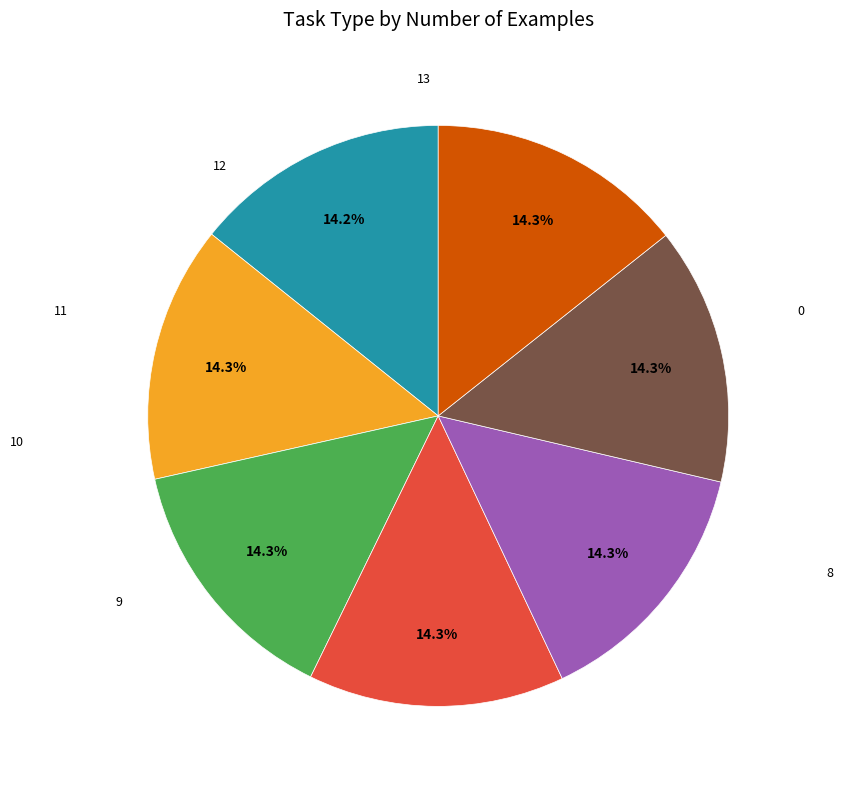

Is there any slice that represents more than half of the pie?

No